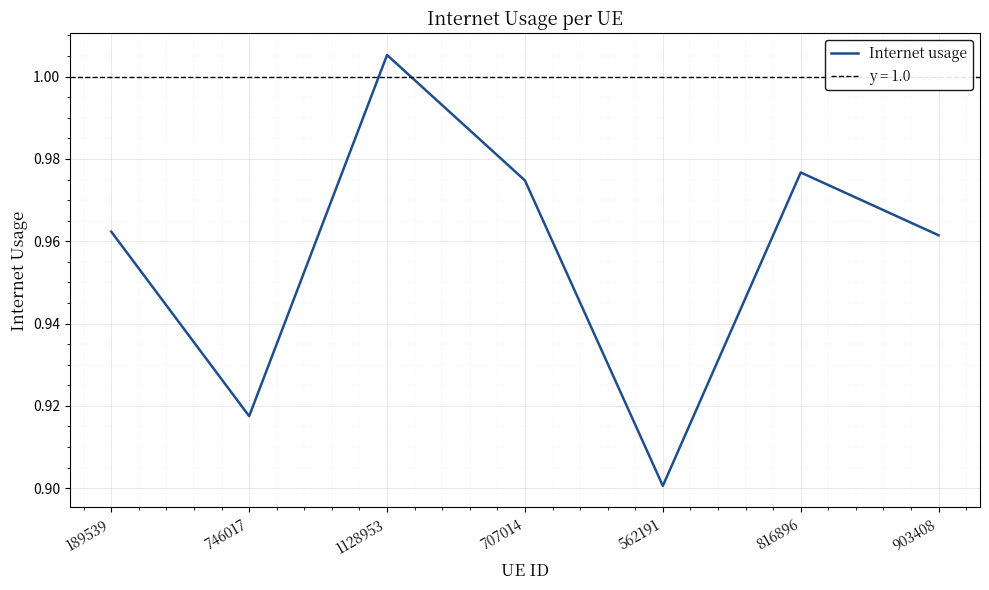

Does the chart display data point markers on the line(s)?

No